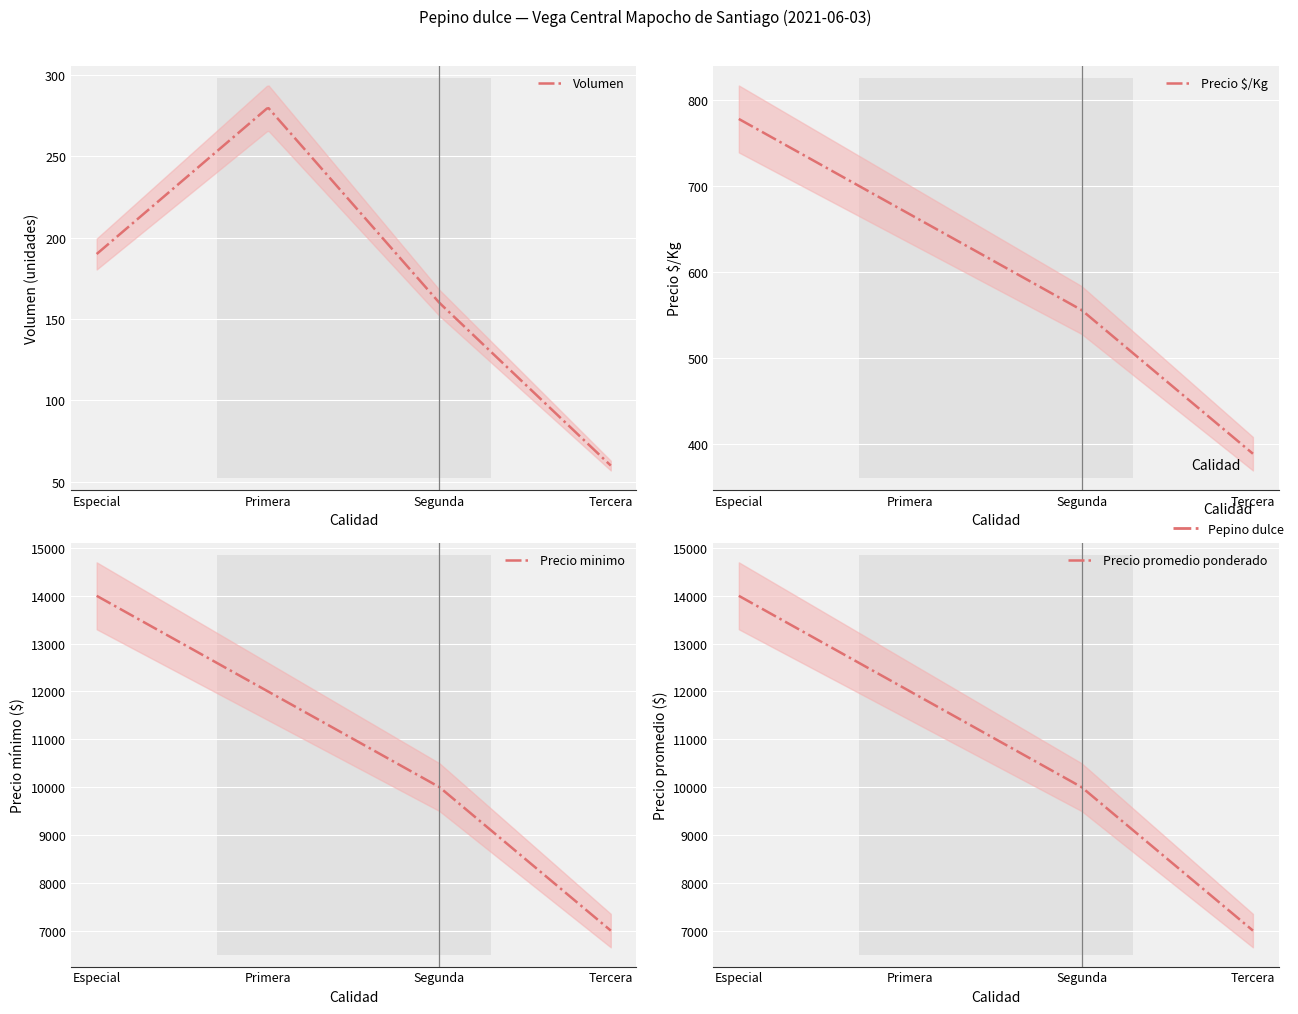

Count the number of data series in this chart.

5